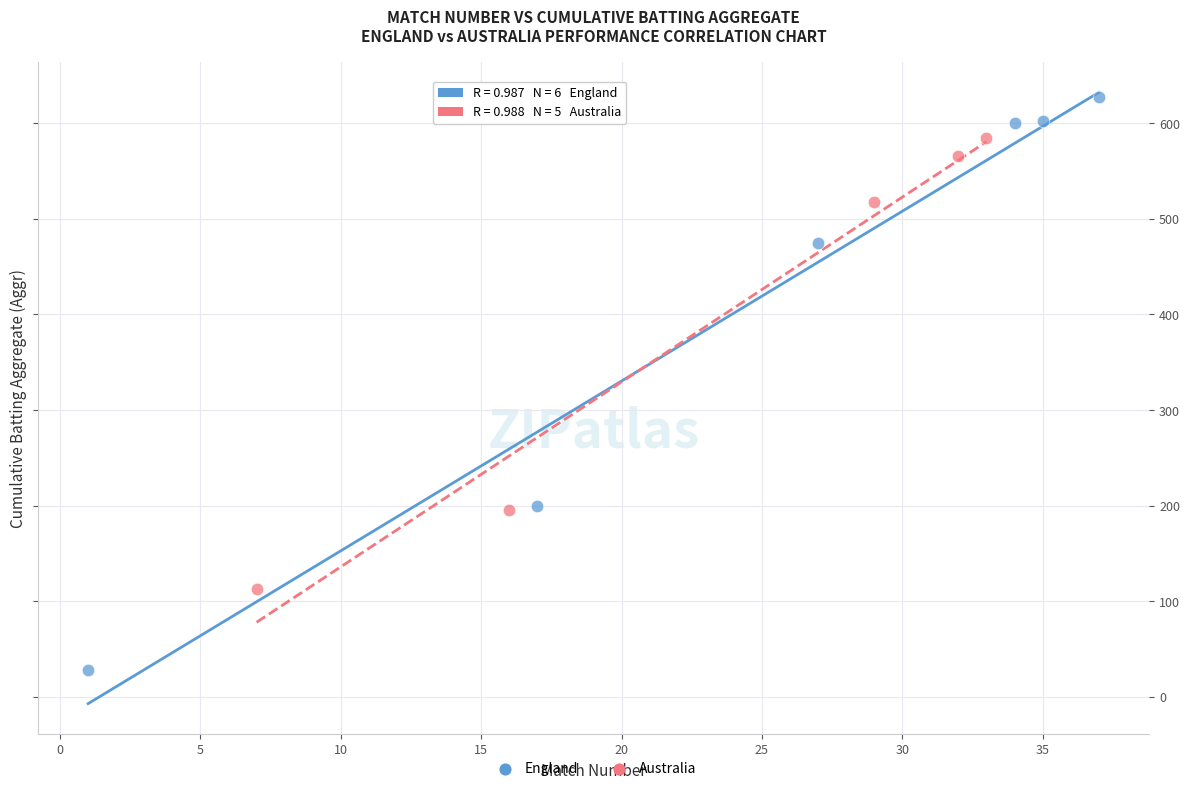

Which series reaches the maximum Y coordinate?

England